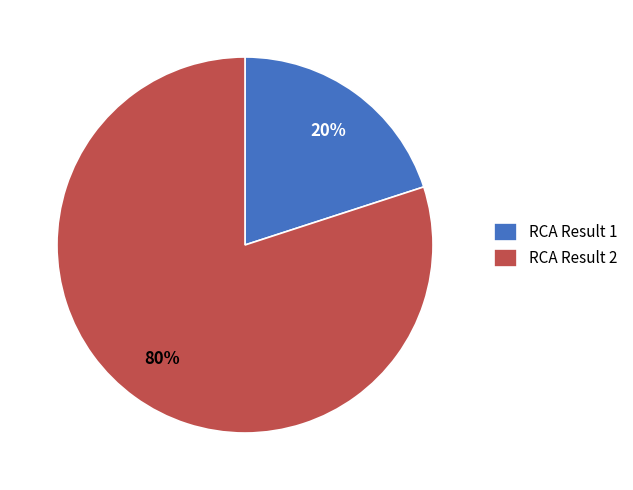

To the nearest percent, what is the difference between the RCA Result 1 and RCA Result 2 slice percentages?

60%